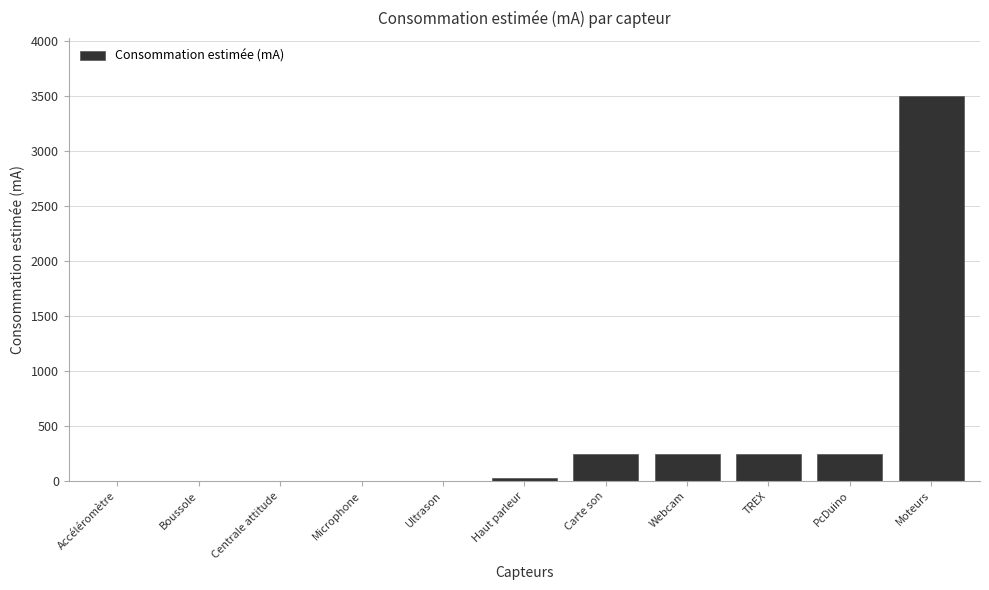

The chart shows a value of 250.0 at PcDuino. True or false?

True